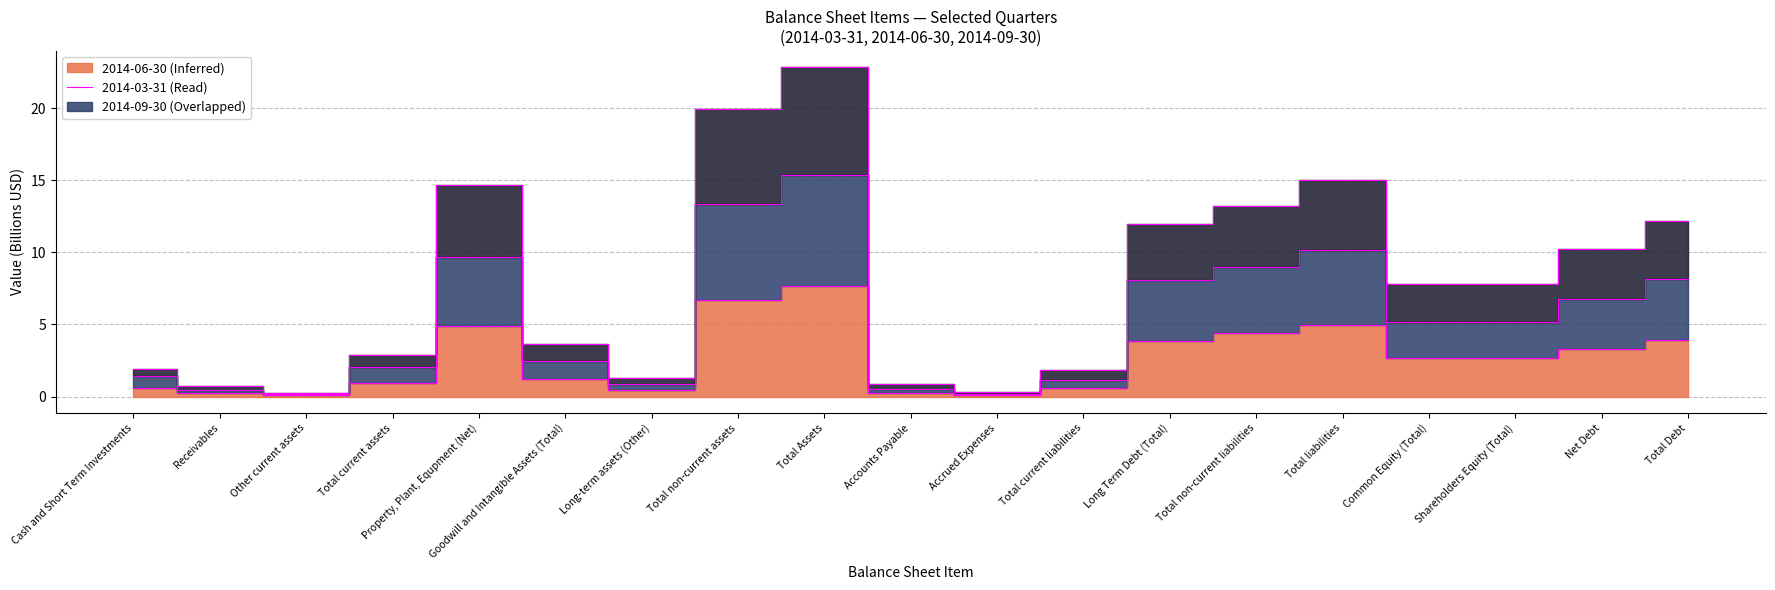

Reading right to left, transcribe all the data shown in this chart.

2014-06-30: Total Debt=3.9	Net Debt=3.3	Shareholders Equity (Total)=2.7	Common Equity (Total)=2.7	Total liabilities=5.0	Total non-current liabilities=4.4	Long Term Debt (Total)=3.9	Total current liabilities=0.6	Accrued Expenses=0.1	Accounts Payable=0.3	Total Assets=7.6	Total non-current assets=6.7	Long-term assets (Other)=0.4	Goodwill and Intangible Assets (Total)=1.2	Property, Plant, Equpment (Net)=4.9	Total current assets=1.0	Other current assets=0.1	Receivables=0.2	Cash and Short Term Investments=0.6
2014-03-31: Total Debt=8.2	Net Debt=6.7	Shareholders Equity (Total)=5.2	Common Equity (Total)=5.2	Total liabilities=10.2	Total non-current liabilities=9.0	Long Term Debt (Total)=8.1	Total current liabilities=1.2	Accrued Expenses=0.2	Accounts Payable=0.6	Total Assets=15.4	Total non-current assets=13.3	Long-term assets (Other)=0.9	Goodwill and Intangible Assets (Total)=2.5	Property, Plant, Equpment (Net)=9.7	Total current assets=2.0	Other current assets=0.2	Receivables=0.5	Cash and Short Term Investments=1.4
2014-09-30: Total Debt=12.1	Net Debt=10.2	Shareholders Equity (Total)=7.8	Common Equity (Total)=7.8	Total liabilities=15.0	Total non-current liabilities=13.2	Long Term Debt (Total)=12.0	Total current liabilities=1.8	Accrued Expenses=0.3	Accounts Payable=0.9	Total Assets=22.8	Total non-current assets=19.9	Long-term assets (Other)=1.3	Goodwill and Intangible Assets (Total)=3.6	Property, Plant, Equpment (Net)=14.7	Total current assets=2.9	Other current assets=0.3	Receivables=0.7	Cash and Short Term Investments=1.9